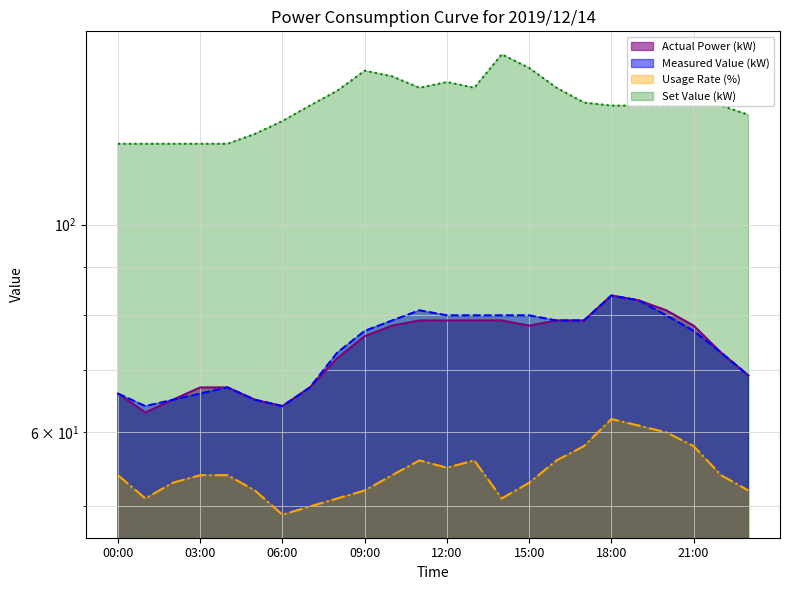

List the labels in order of Measured Value (kW) value, largest first.

18:00, 19:00, 11:00, 12:00, 13:00, 14:00, 15:00, 20:00, 10:00, 16:00, 17:00, 09:00, 21:00, 08:00, 22:00, 23:00, 04:00, 07:00, 00:00, 03:00, 02:00, 05:00, 01:00, 06:00